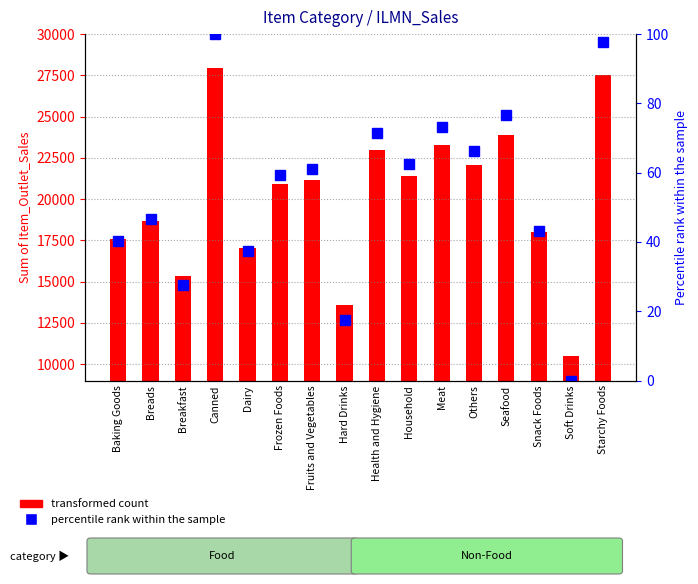

Is the value of Percentile rank within sample at Breads greater than the value of Item Outlet Sales at Breakfast?

No